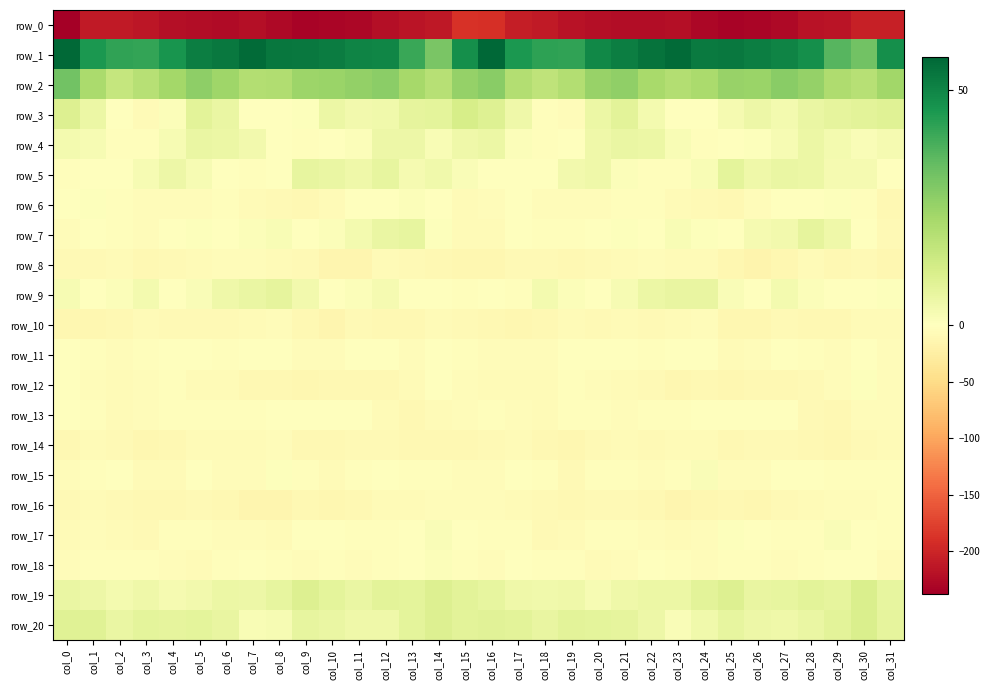

Which series changed the most between col_2 and col_6?

row_0